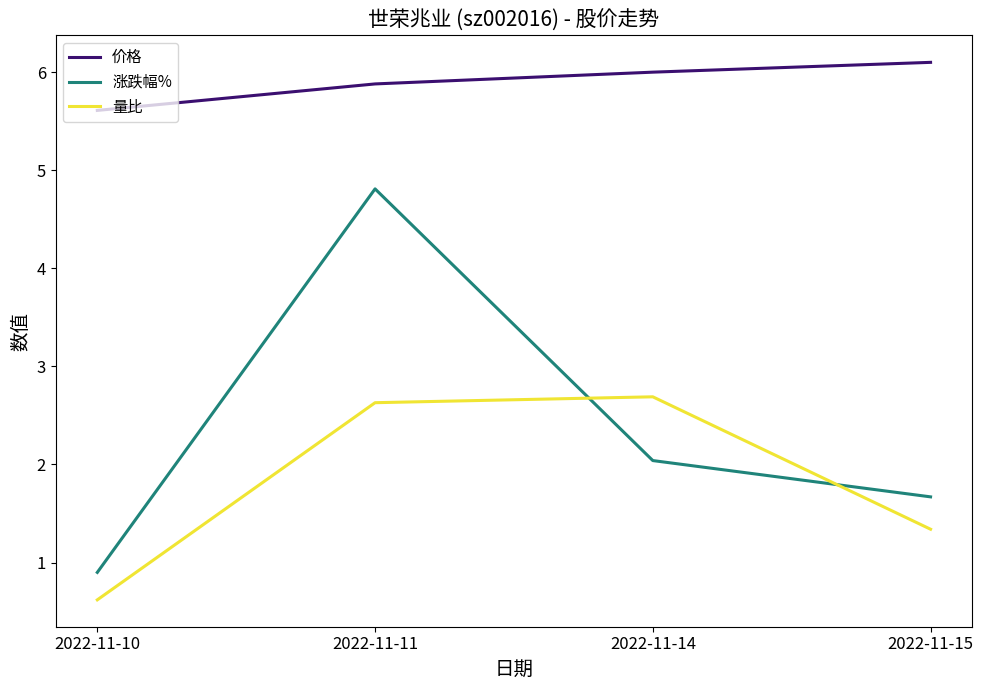

Which series changed the most between 2022-11-10 and 2022-11-11?

涨跌幅%